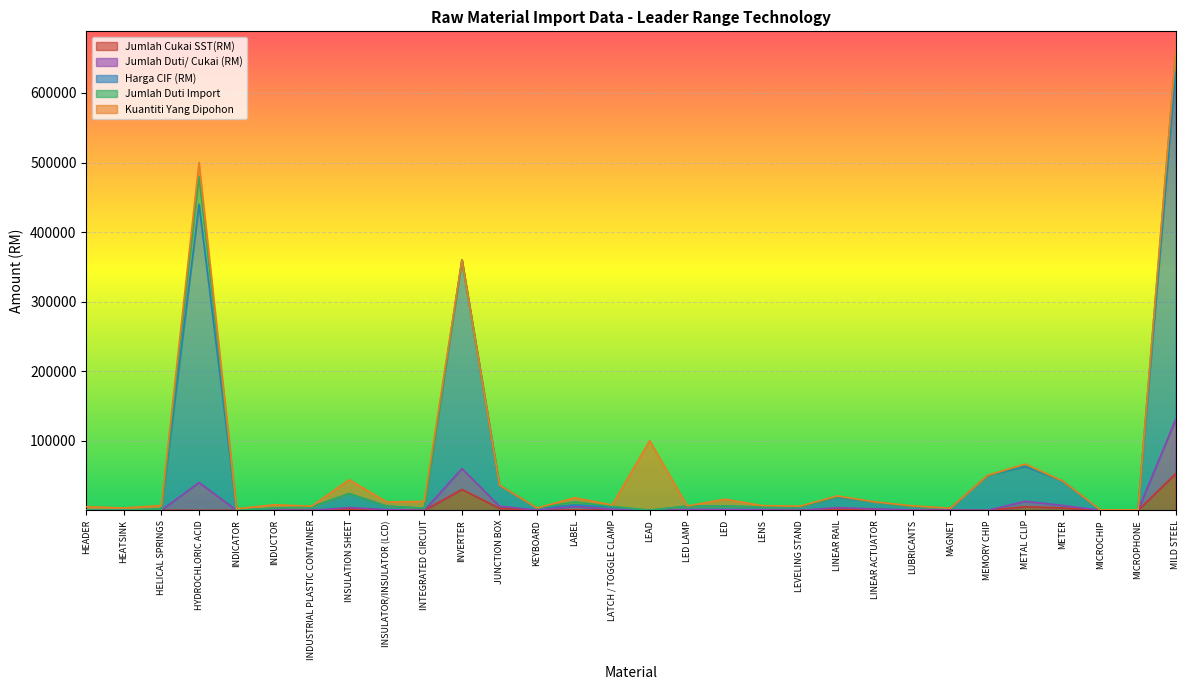

True or false: Jumlah Cukai SST(RM) and Jumlah Duti/ Cukai (RM) intersect in this chart.

False